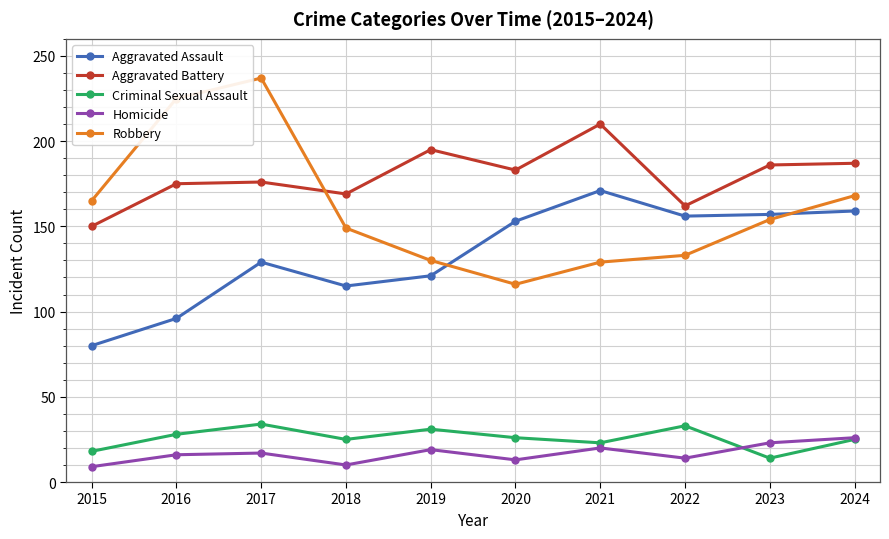

Does the chart have visible grid lines?

Yes